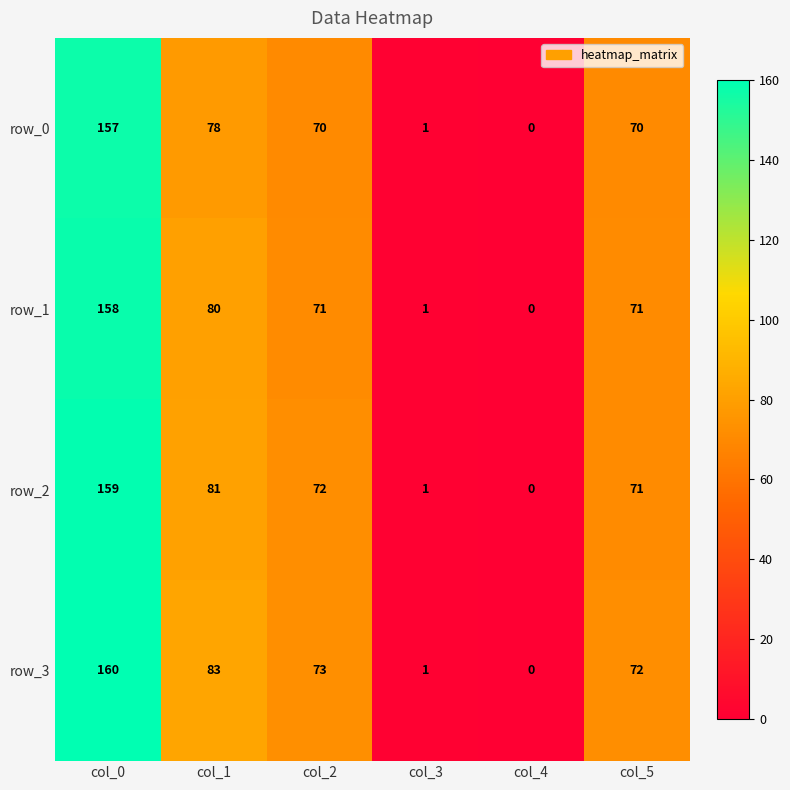

Reading left to right, list all the values displayed in this chart.

row_0: col_0=157	col_1=78	col_2=70	col_3=1	col_4=0	col_5=70
row_1: col_0=158	col_1=80	col_2=71	col_3=1	col_4=0	col_5=71
row_2: col_0=159	col_1=81	col_2=72	col_3=1	col_4=0	col_5=71
row_3: col_0=160	col_1=83	col_2=73	col_3=1	col_4=0	col_5=72